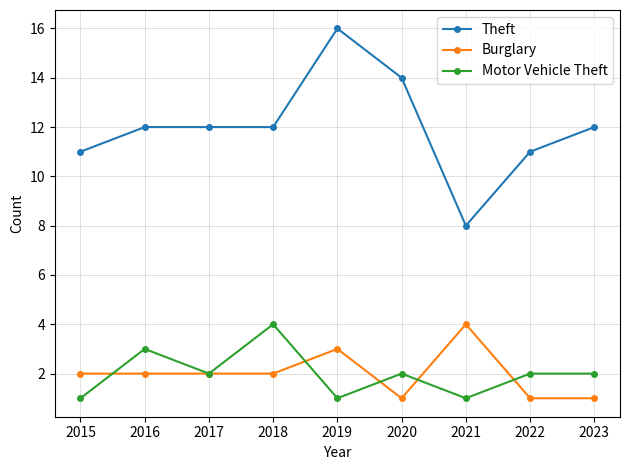

Rank the series at 2019 from highest to lowest value.

Theft, Burglary, Motor Vehicle Theft